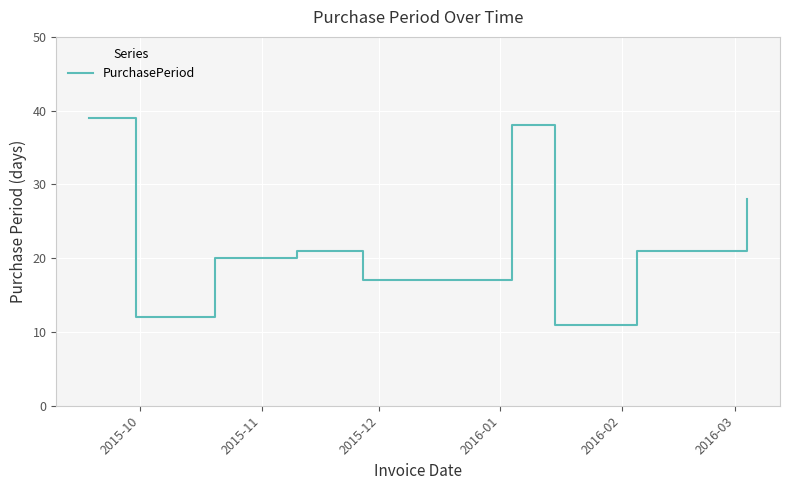

What is the minimum value shown in the chart?

11